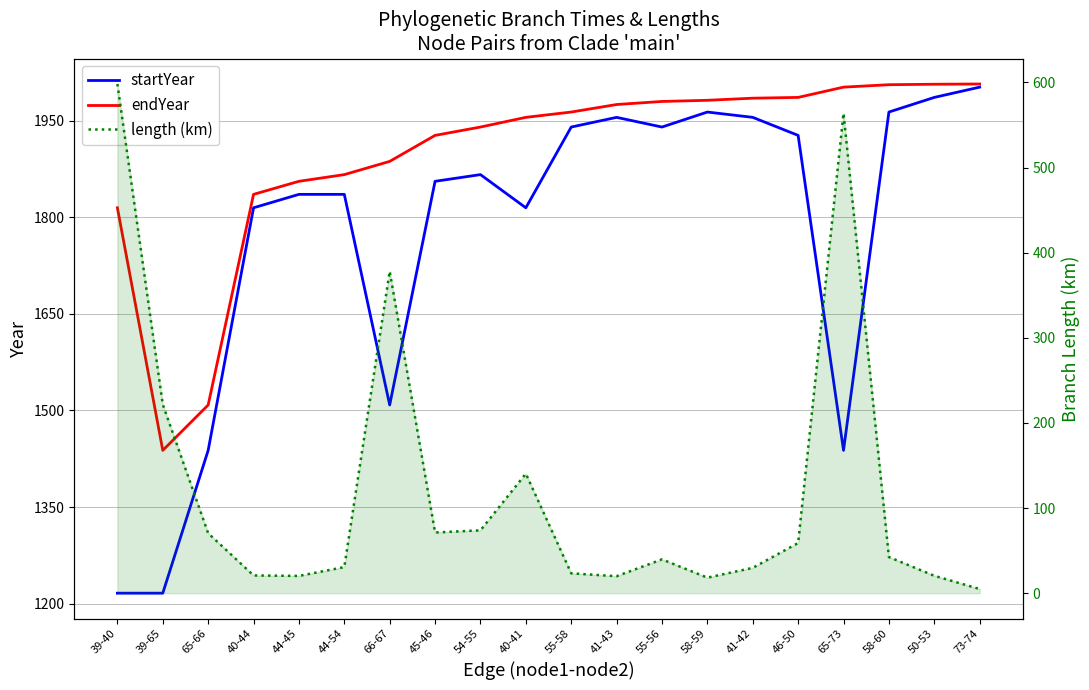

Reading left to right, list all the values displayed in this chart.

startYear: 39-40=1216.5	39-65=1216.5	65-66=1438.1	40-44=1814.6	44-45=1835.4	44-54=1835.4	66-67=1508.5	45-46=1855.7	54-55=1866.1	40-41=1814.6	55-58=1939.9	41-43=1954.9	55-56=1939.9	58-59=1963.2	41-42=1954.9	46-50=1926.9	65-73=1438.1	58-60=1963.2	50-53=1985.9	73-74=2001.8
endYear: 39-40=1814.6	39-65=1438.1	65-66=1508.5	40-44=1835.4	44-45=1855.7	44-54=1866.1	66-67=1886.6	45-46=1926.9	54-55=1939.9	40-41=1954.9	55-58=1963.2	41-43=1974.8	55-56=1979.6	58-59=1981.4	41-42=1984.7	46-50=1985.9	65-73=2001.8	58-60=2005.6	50-53=2006.3	73-74=2006.7
length (km): 39-40=598.1	39-65=221.6	65-66=70.4	40-44=20.8	44-45=20.3	44-54=30.7	66-67=378.1	45-46=71.3	54-55=73.8	40-41=140.4	55-58=23.3	41-43=19.9	55-56=39.7	58-59=18.2	41-42=29.7	46-50=58.9	65-73=563.7	58-60=42.4	50-53=20.4	73-74=4.9